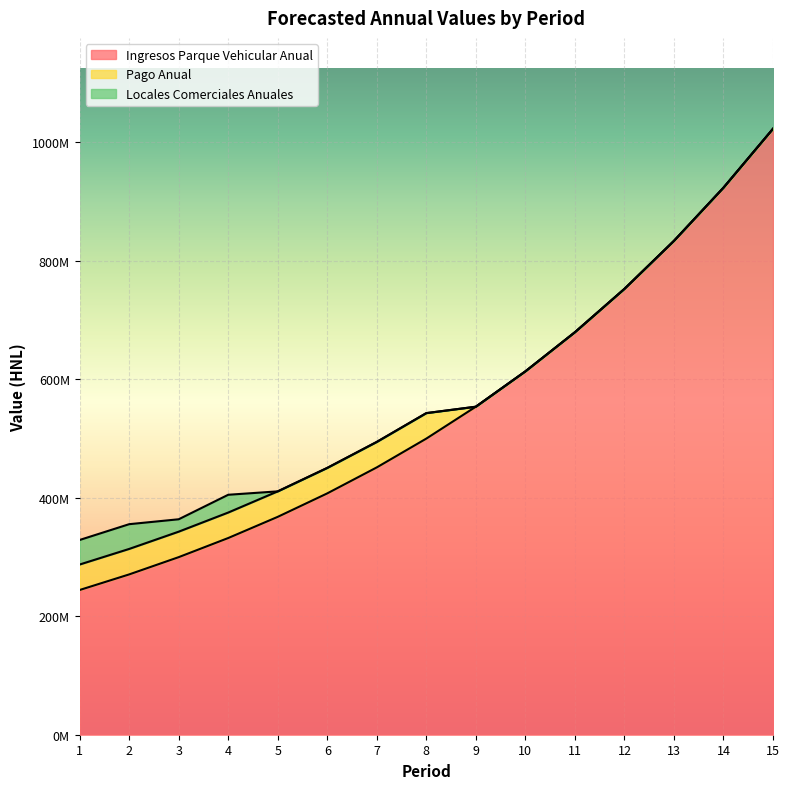

Reading left to right, transcribe all the data shown in this chart.

Ingresos Parque Vehicular Anual: 244213000	270514751	299649190	331921407	367669343	407267331	451130023	499716726	553536217	613152068	679188546	752337152	833363863	923117151	1022536869
Pago Anual: 43000000	43000000	43000000	43000000	43000000	43000000	43000000	43000000	0	0	0	0	0	0	0
Locales Comerciales Anuales: 41424580	41773420	20929380	30000000	0	0	0	0	0	0	0	0	0	0	0